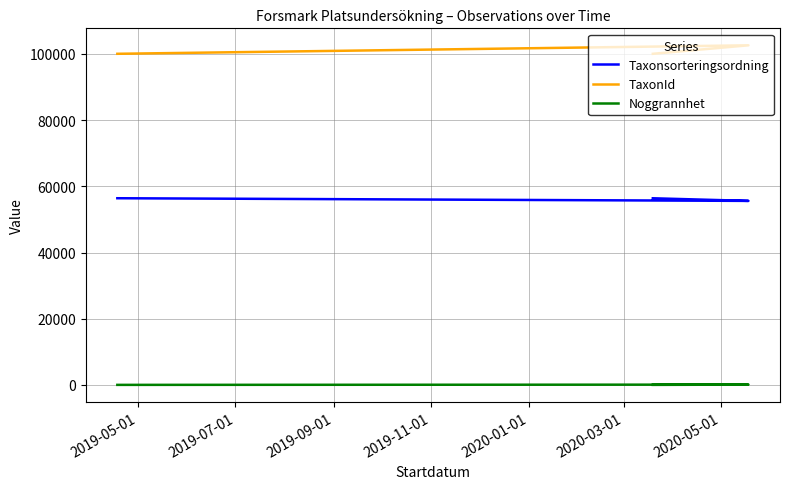

At which label does Taxonsorteringsordning first exceed 56401?

2019-05-01